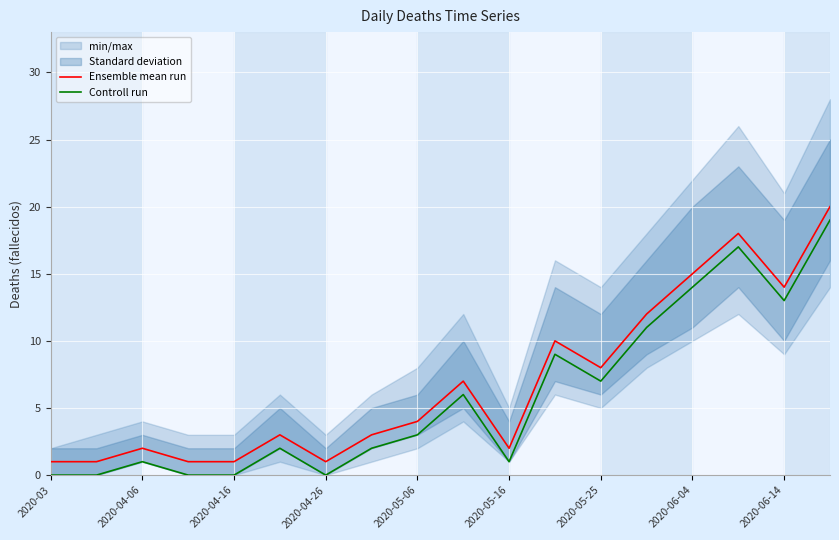

What is the value of the Ensemble mean run point at the 16th from the left?

18